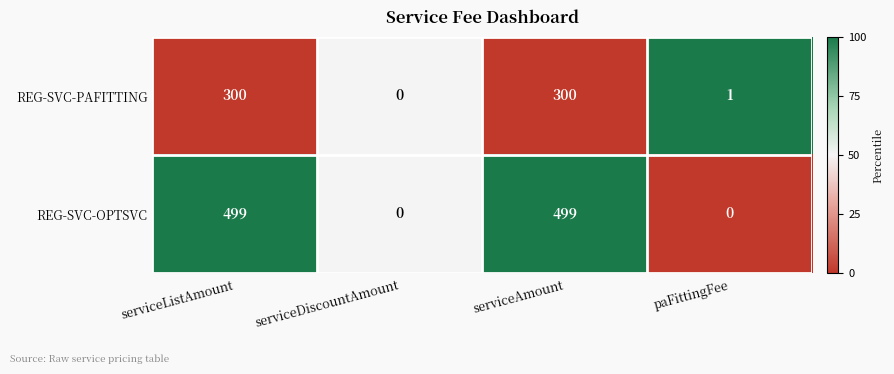

What is the total value across all series at paFittingFee?

1